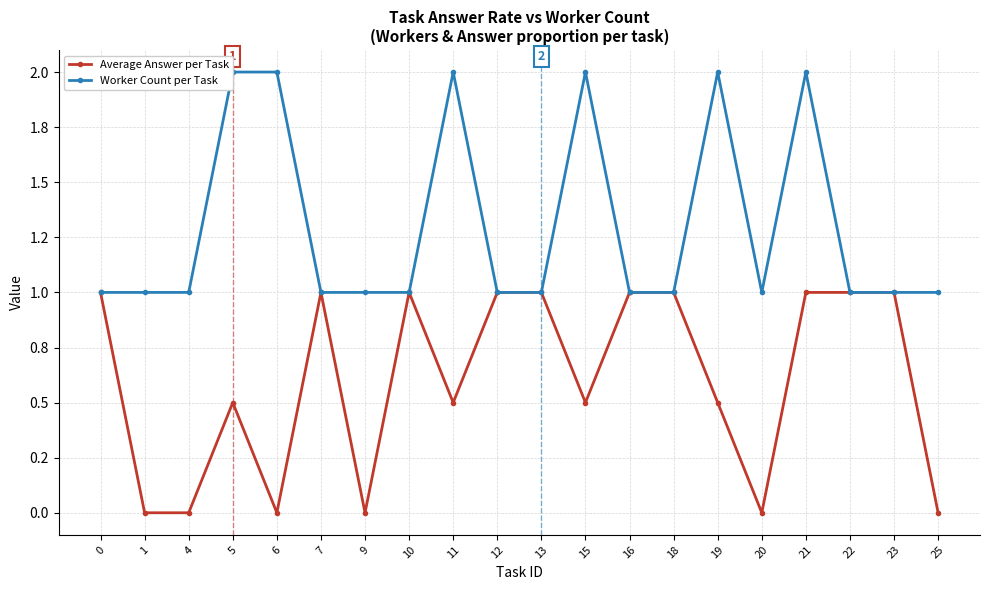

Which series has the largest total across all categories?

Worker Count per Task